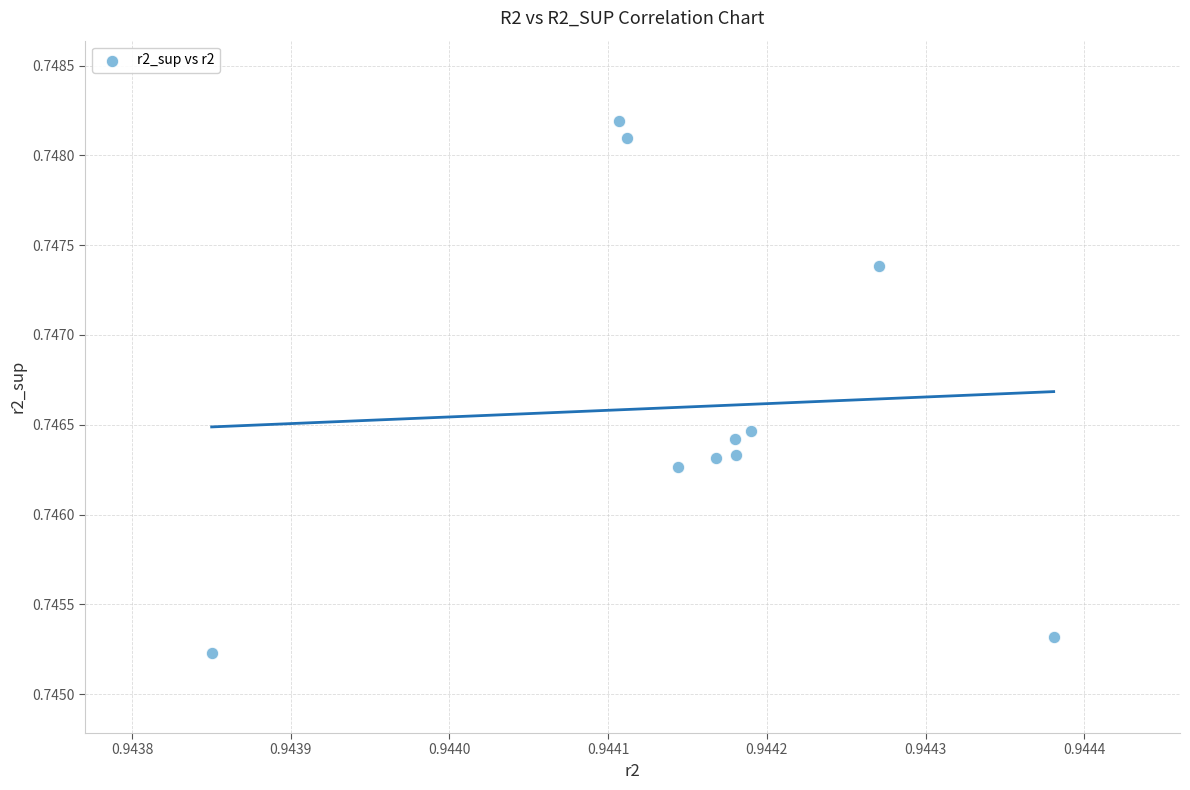

What is the average X value?

0.9